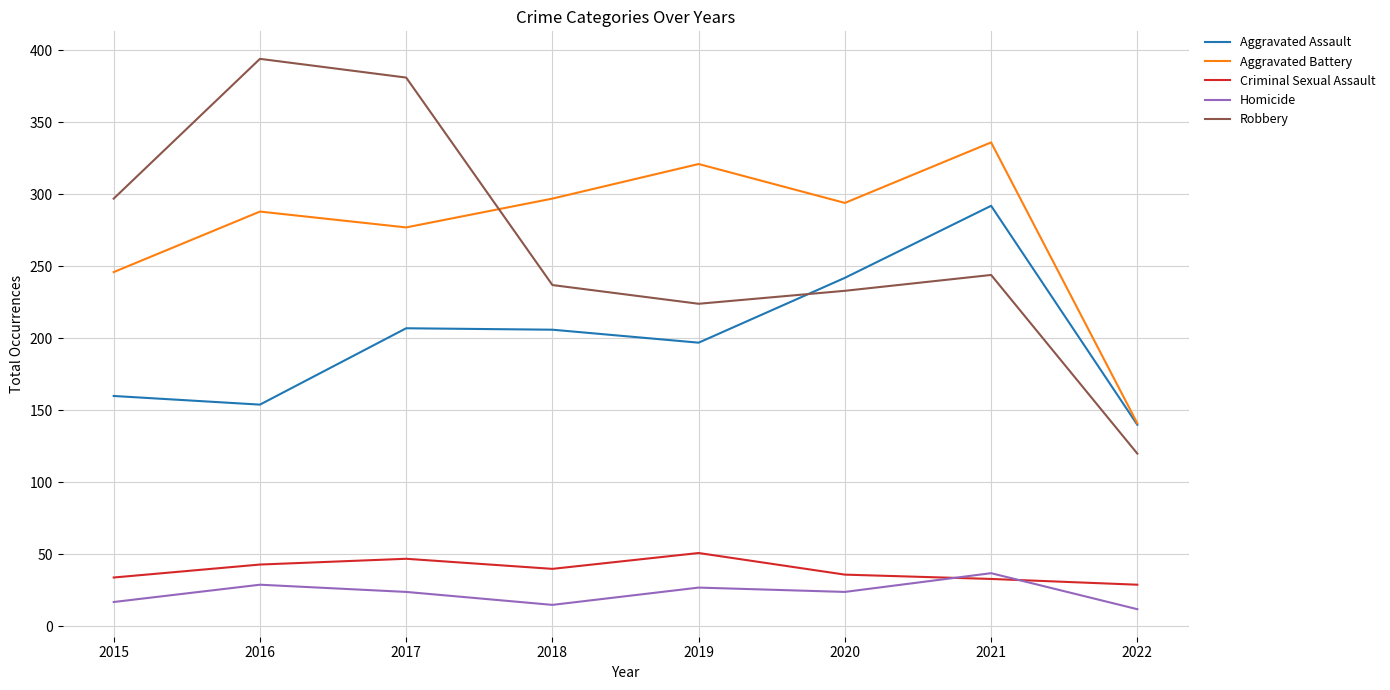

True or false: Criminal Sexual Assault has more than 1 points higher than both neighbors.

True